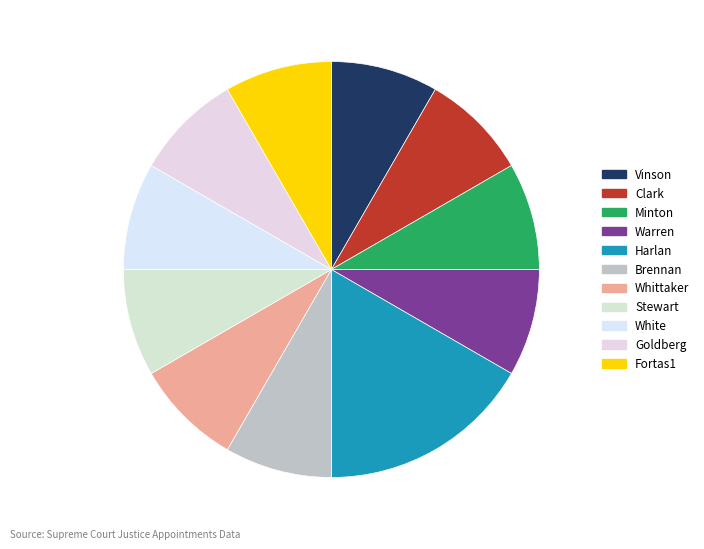

Which slice is the smallest?

Vinson